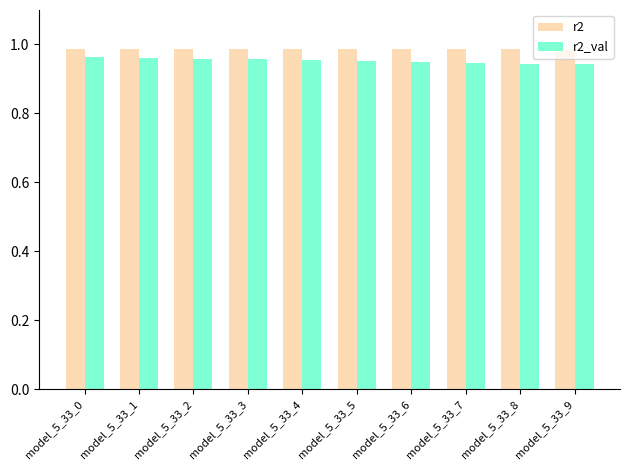

Is the value of r2 at model_5_33_3 greater than the value of r2_val at model_5_33_6?

Yes